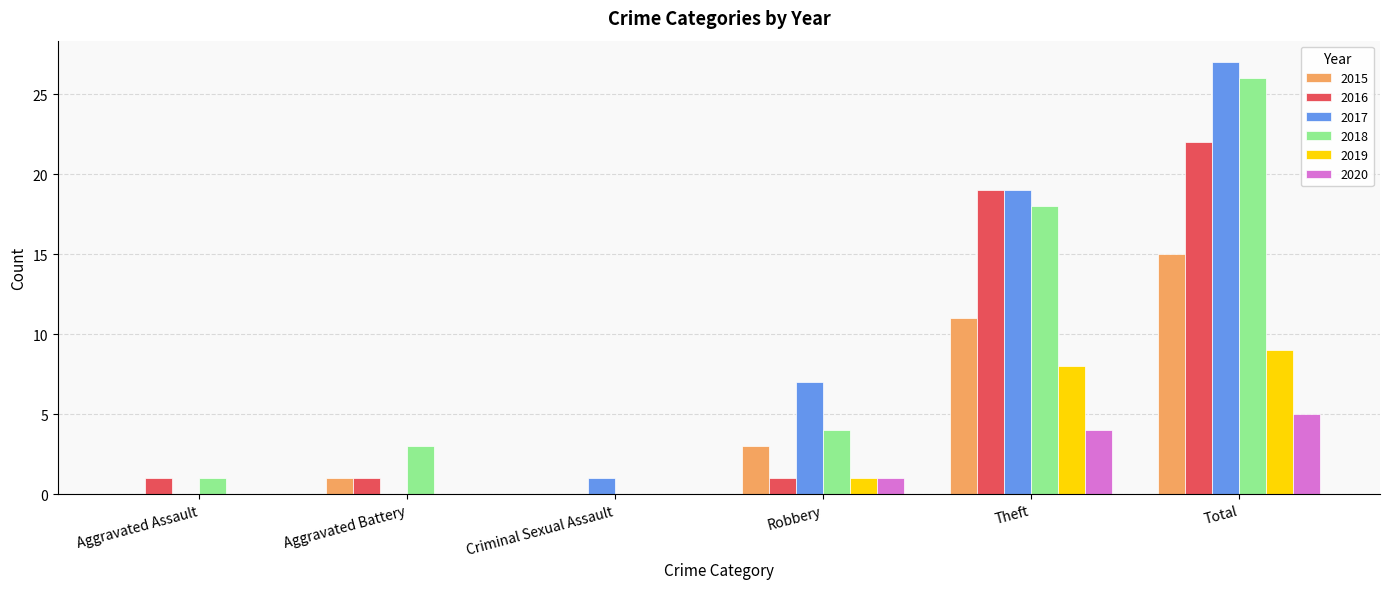

True or false: 2018 has a value of 38 at Total.

False